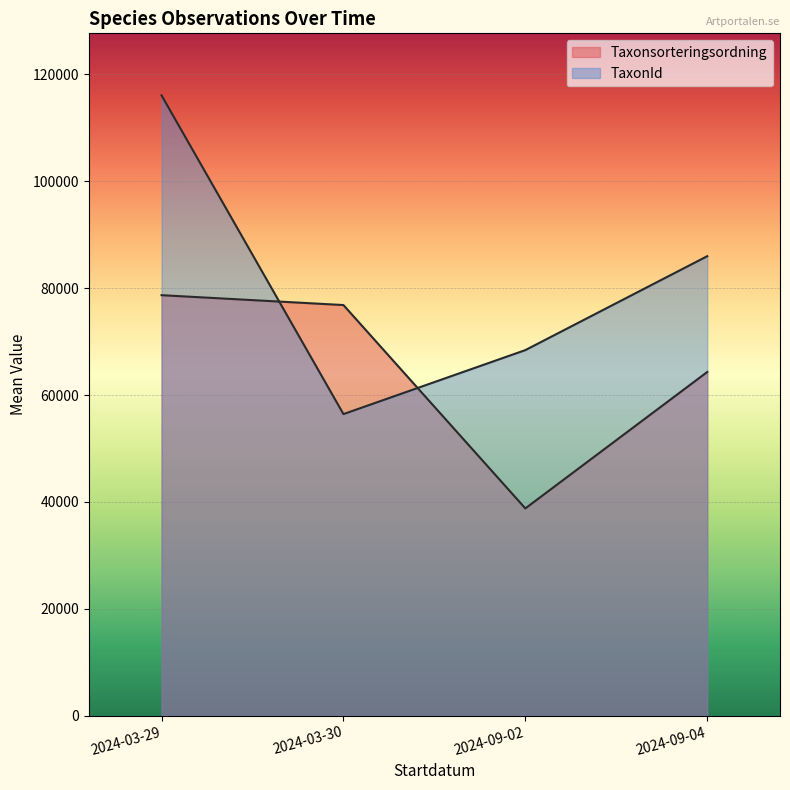

How many lines are shown in the chart?

2